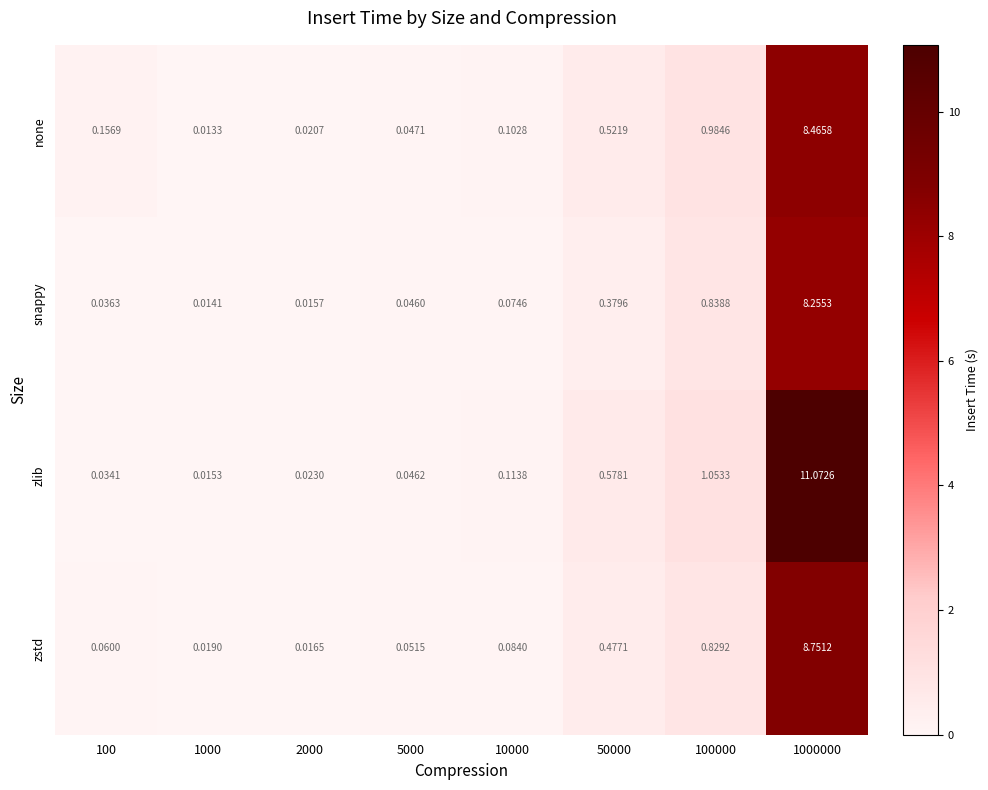

Which series has the largest range (max minus min)?

zlib